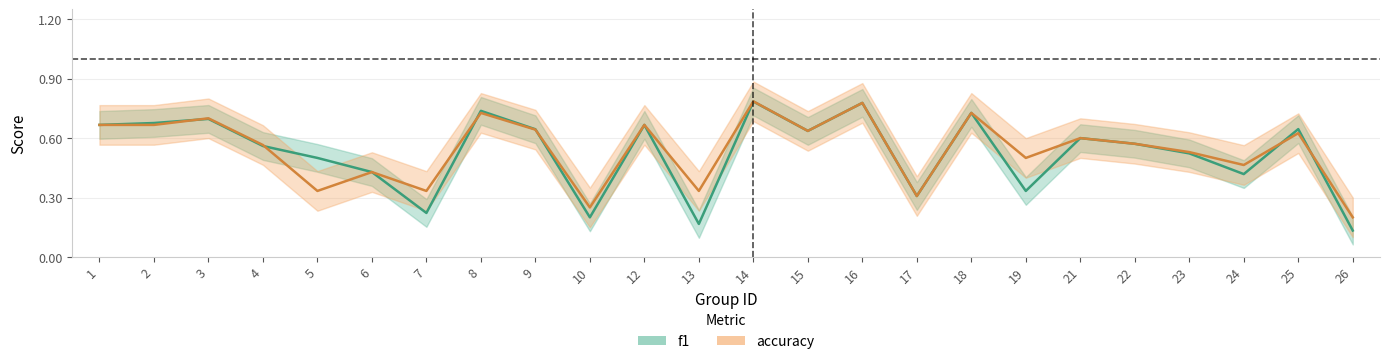

How many intersections are there between accuracy and f1?

6